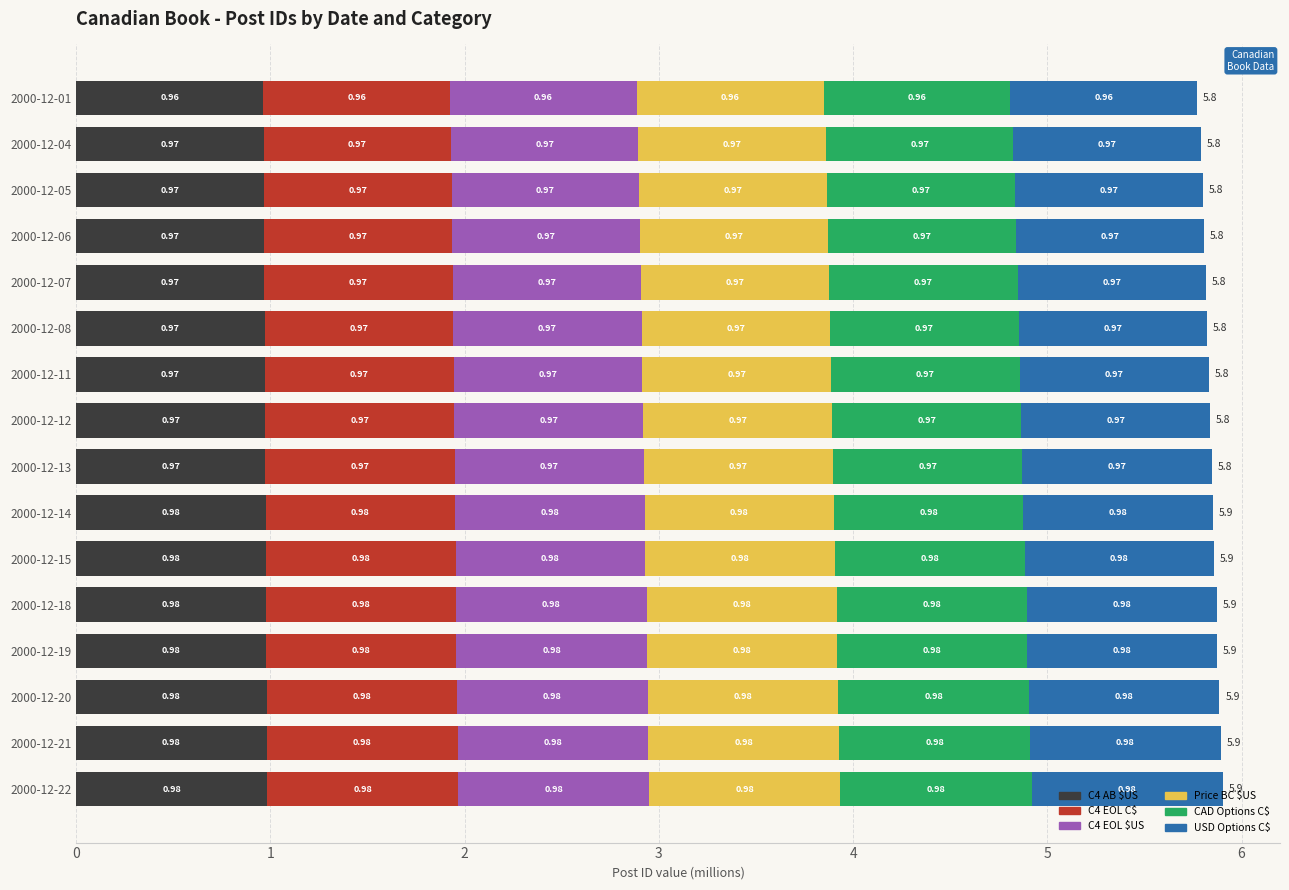

What is the total value across all series at 2000-12-05?

5.8